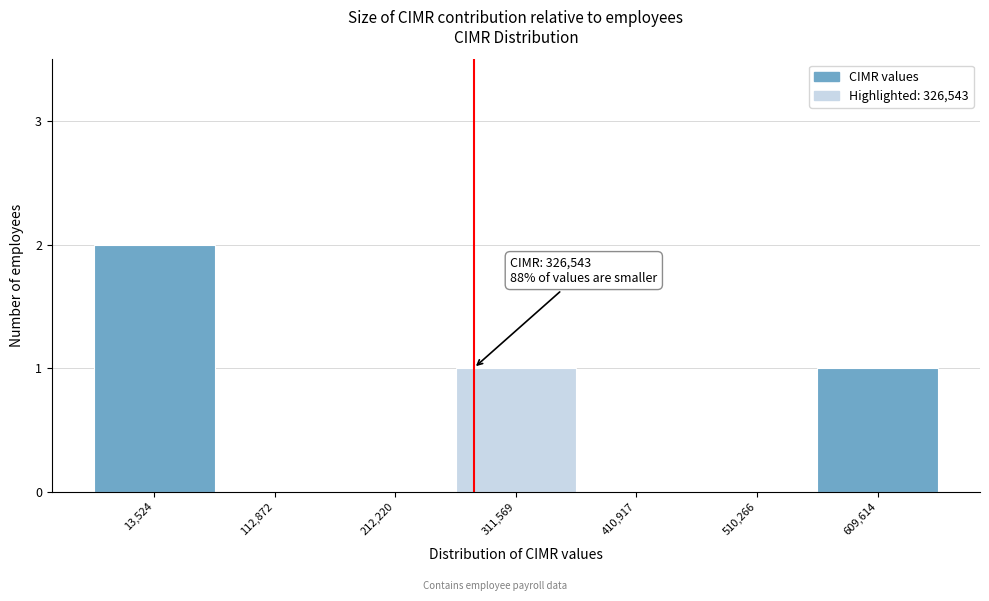

Reading left to right, what are all the values shown in this chart?

13,524=2	112,872=0	212,220=0	311,569=1	410,917=0	510,266=0	609,614=1